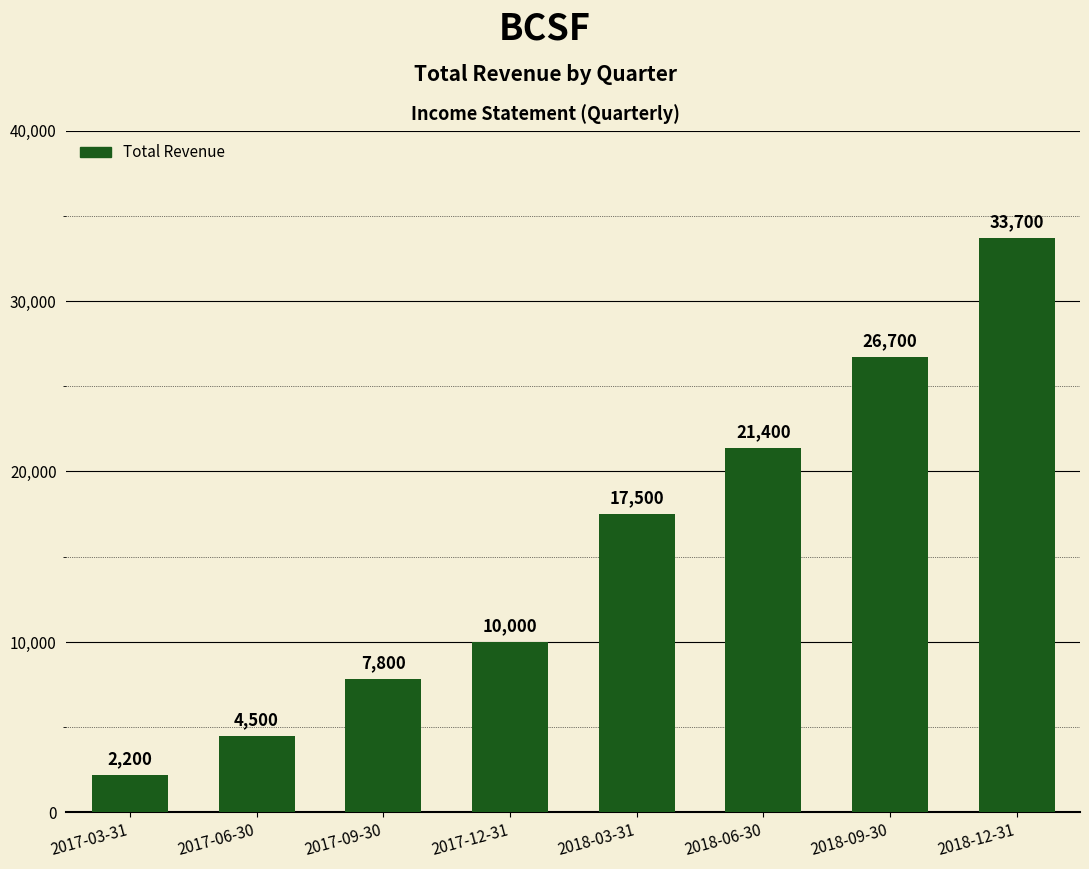

Between 2018-09-30 and 2018-03-31, which is larger?

2018-09-30